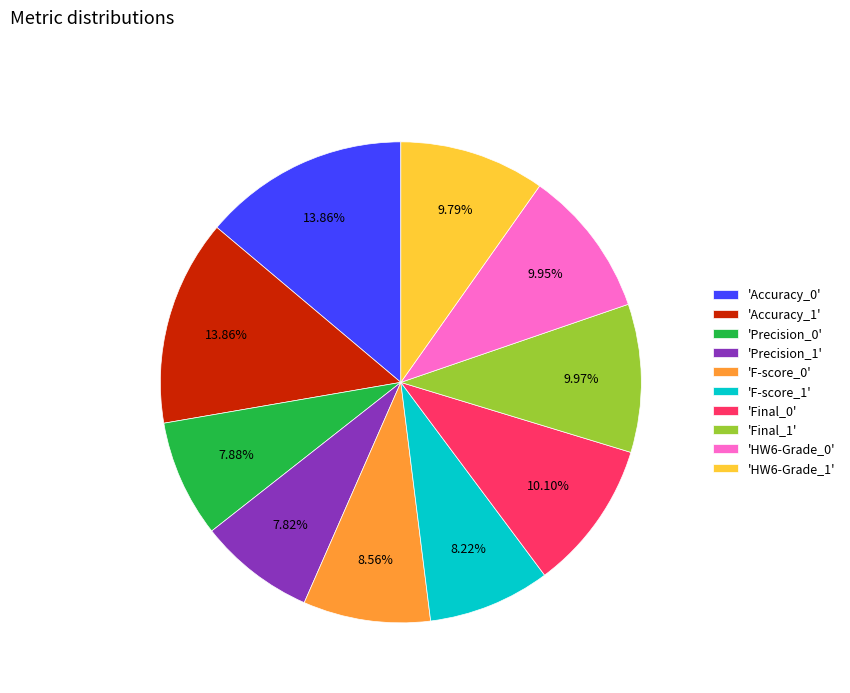

To the nearest percent, what is the average slice percentage?

10%